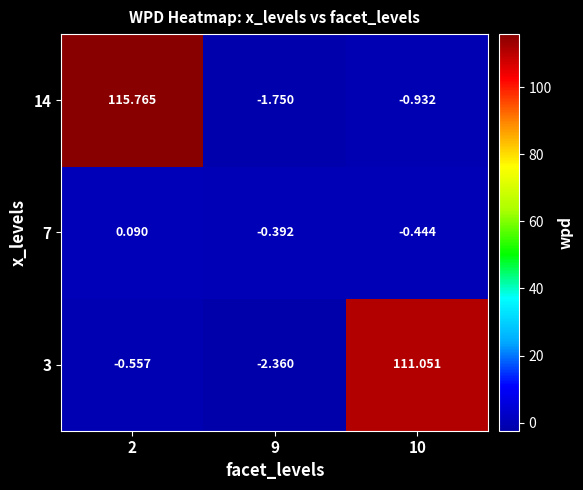

Is the value of 14 at 10 greater than the value of 3 at 2?

No